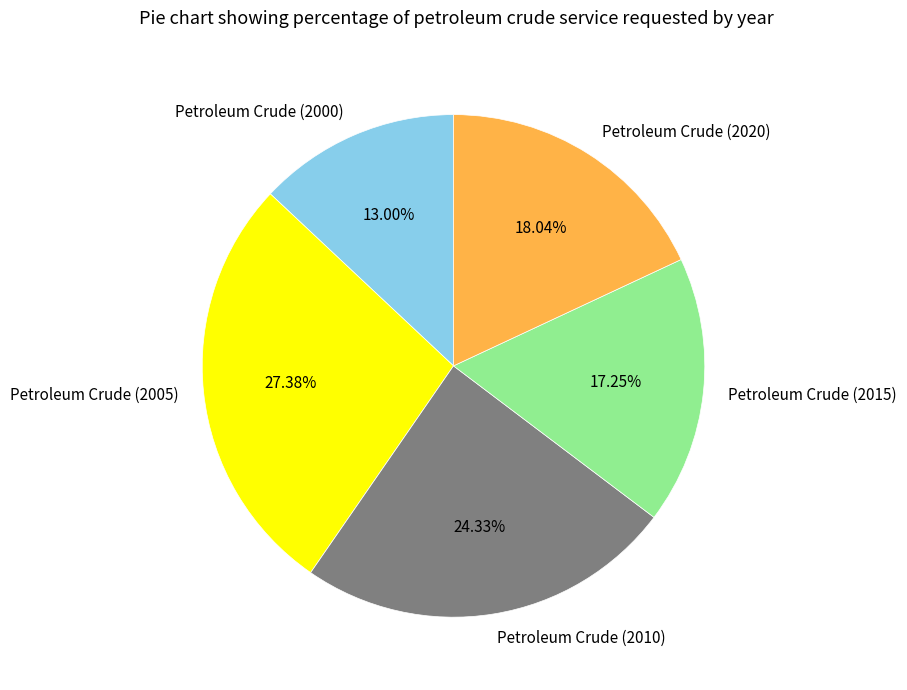

Which slice is the largest?

Petroleum Crude (2005)